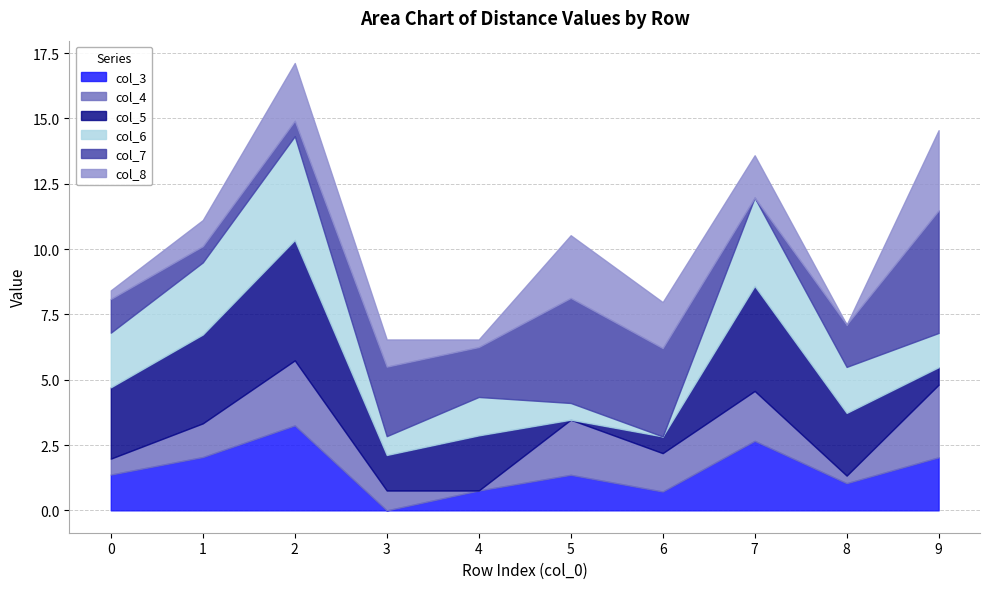

True or false: col_8 and col_4 intersect in this chart.

True